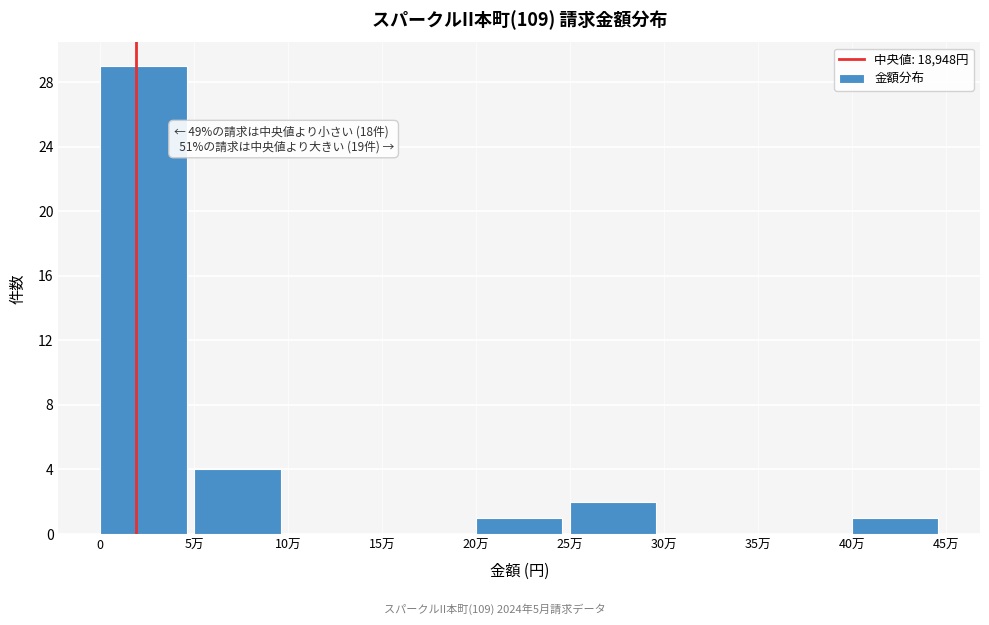

Reading right to left, transcribe all the data shown in this chart.

40万=1	35万=0	30万=0	25万=2	20万=1	15万=0	10万=0	5万=4	0=29